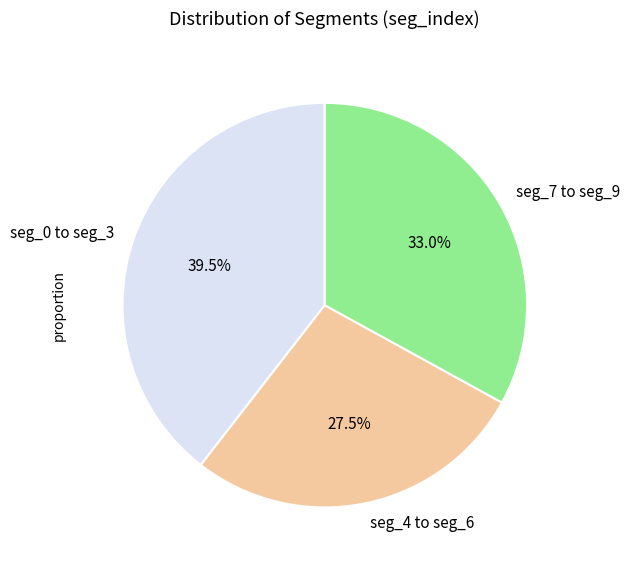

Which slice is the smallest?

seg_4 to seg_6